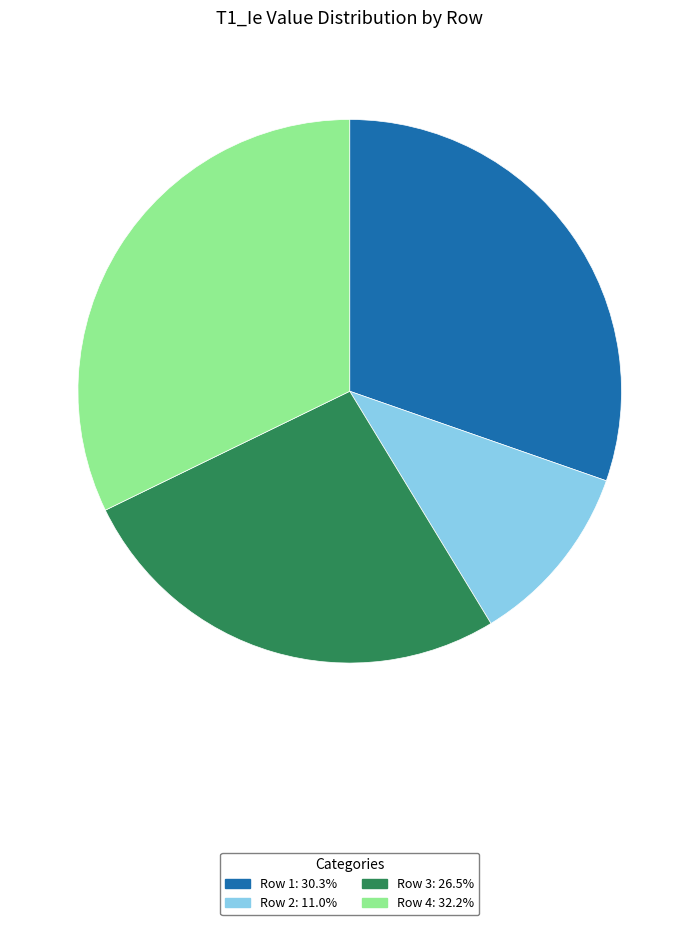

Between Row 2 and Row 3, which is larger?

Row 3